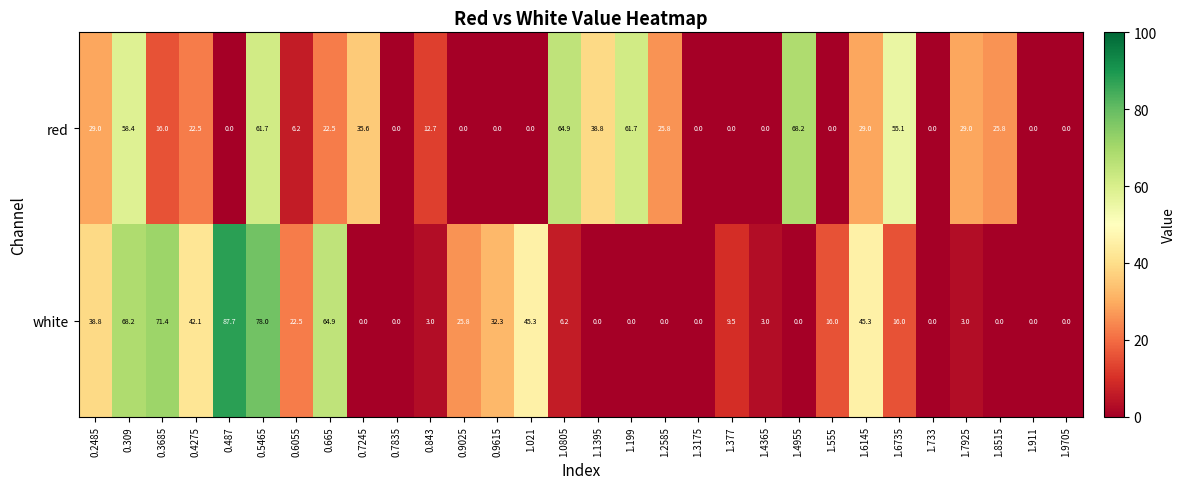

Where does the white series first go above 9?

0.2485